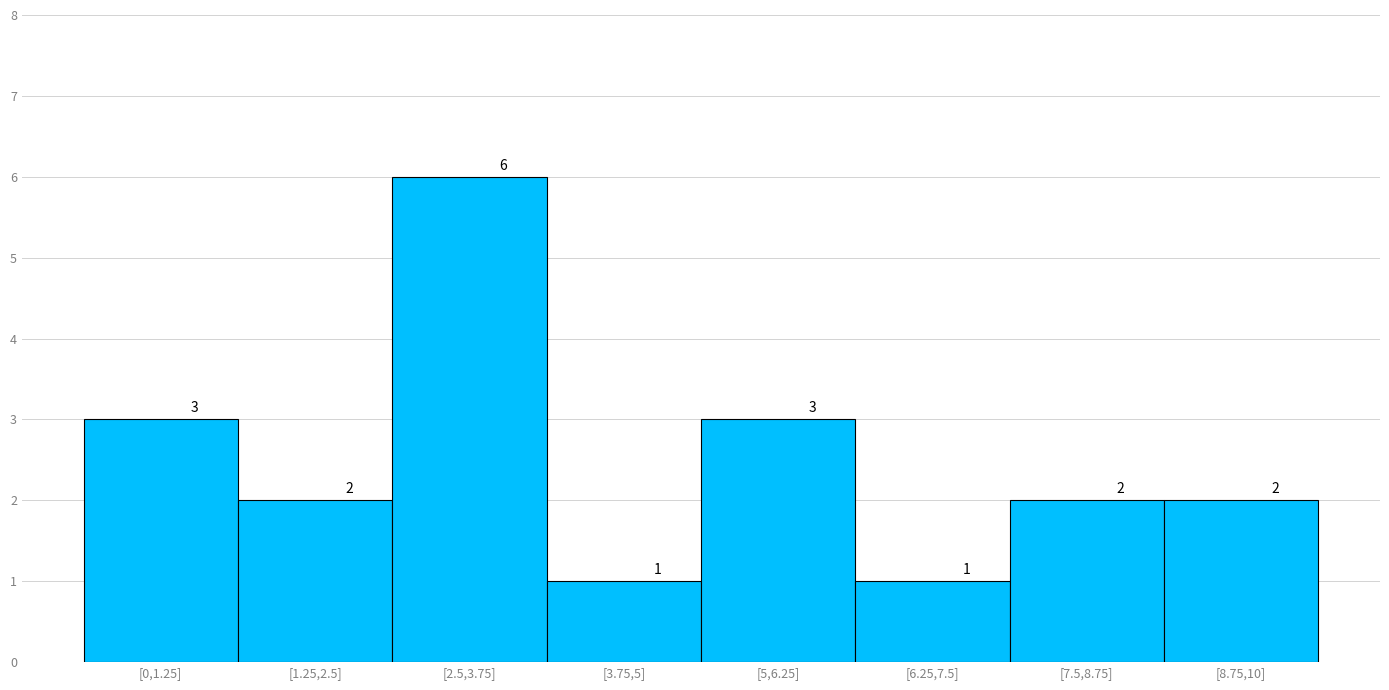

Reading left to right, list all the values displayed in this chart.

[0,1.25]=3	[1.25,2.5]=2	[2.5,3.75]=6	[3.75,5]=1	[5,6.25]=3	[6.25,7.5]=1	[7.5,8.75]=2	[8.75,10]=2